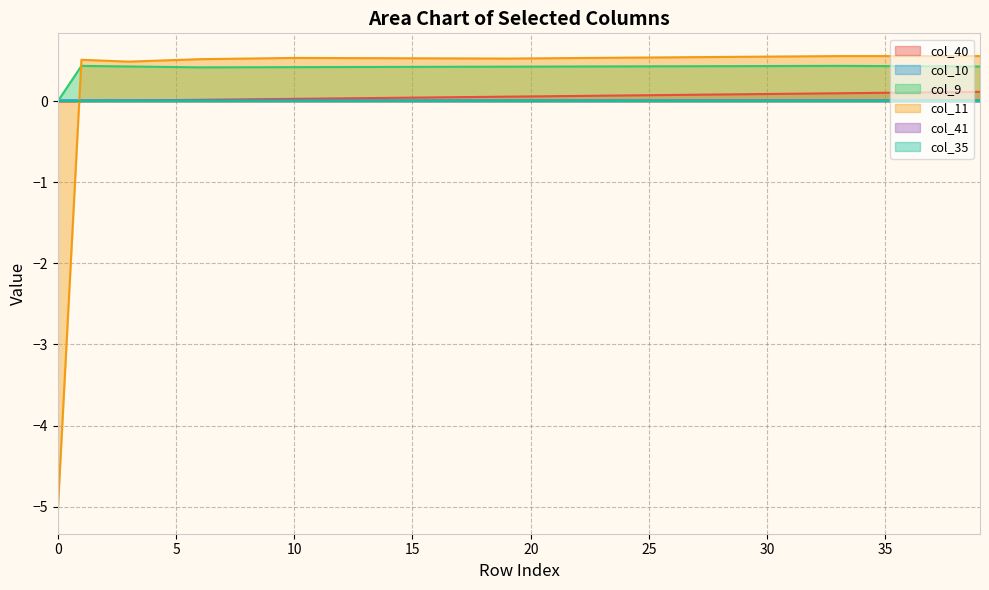

Which series has the largest total across all categories?

col_9